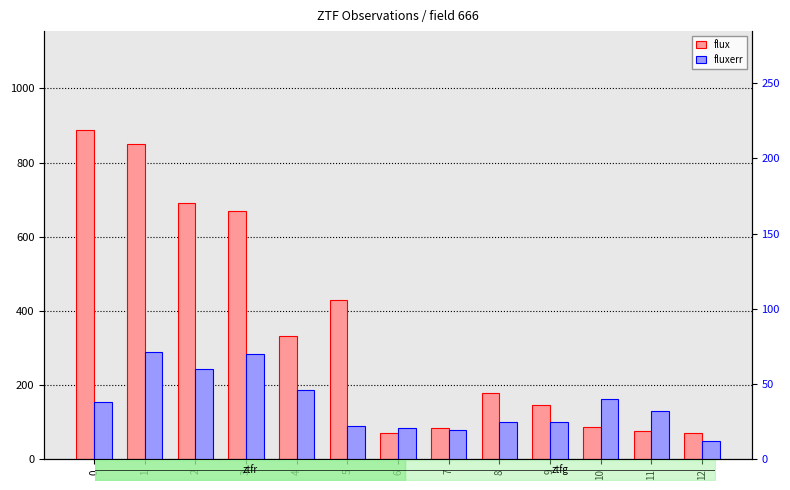

At 4, list the series in order from largest to smallest.

flux, fluxerr